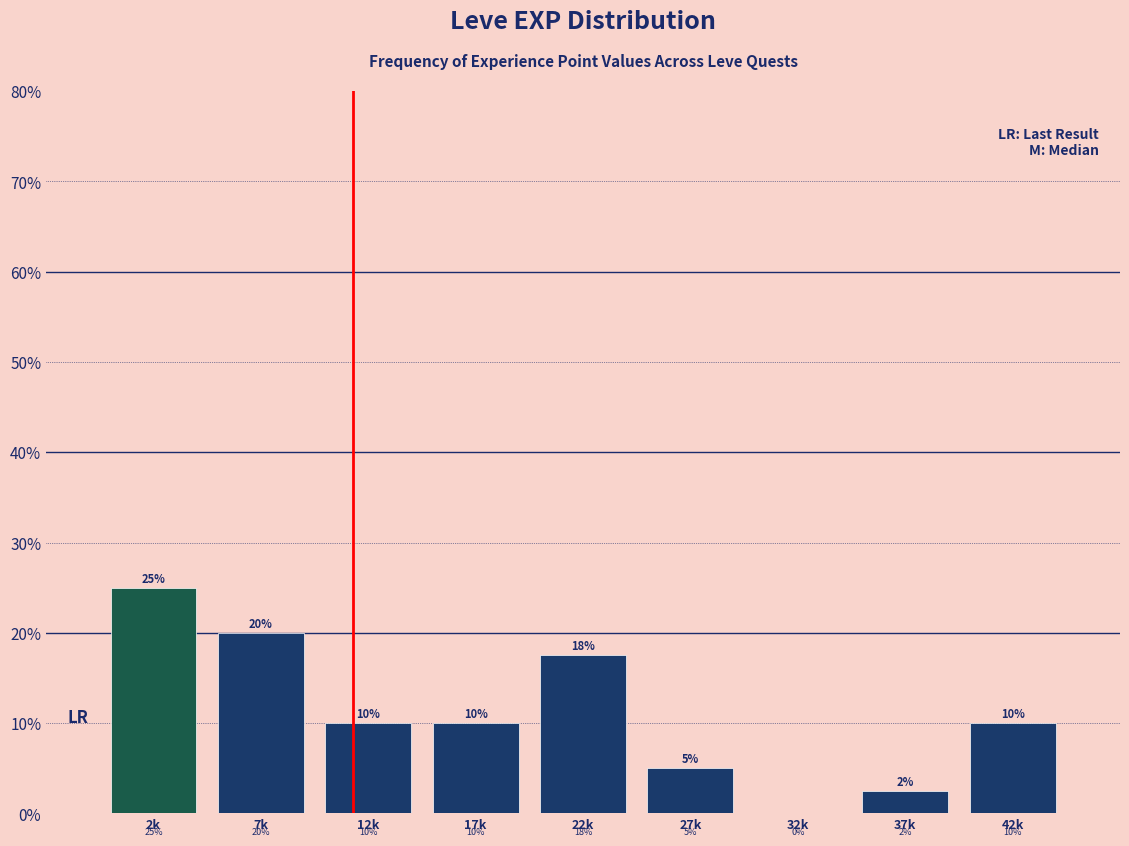

Between 37k and 32k, which is larger?

37k